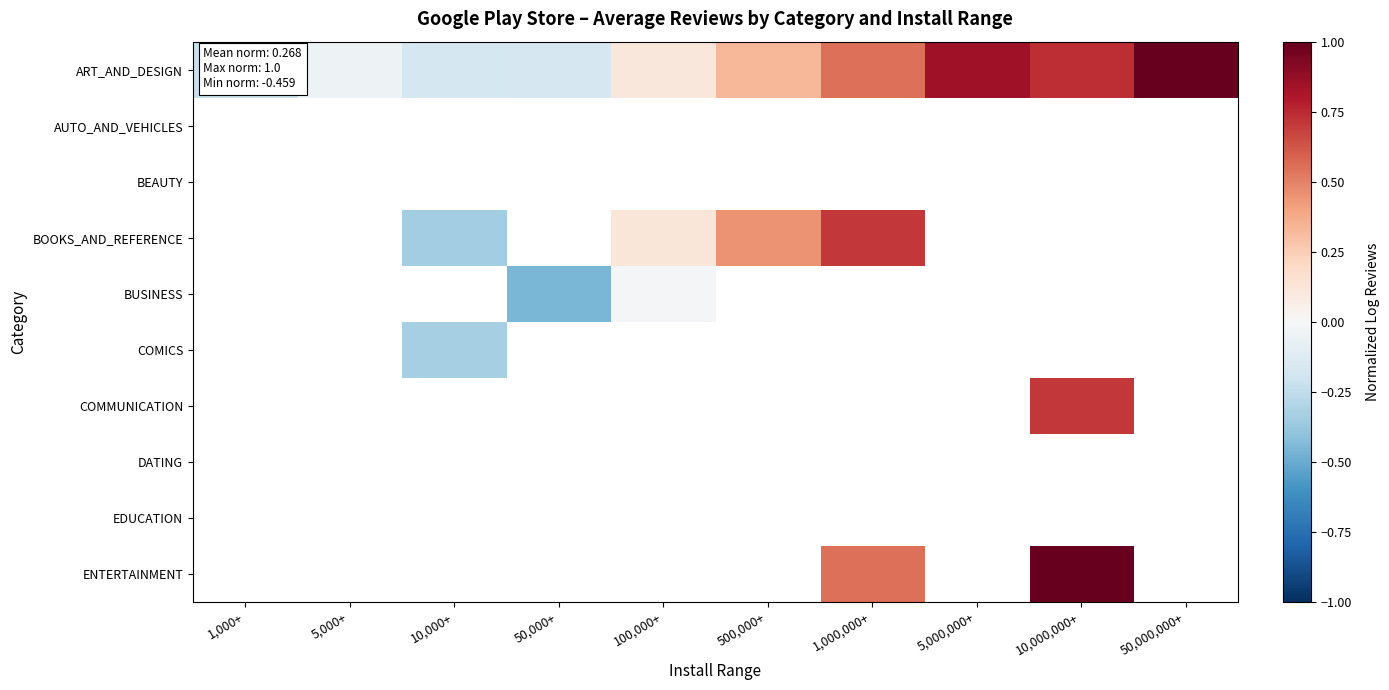

What is the smallest value displayed?

-0.5